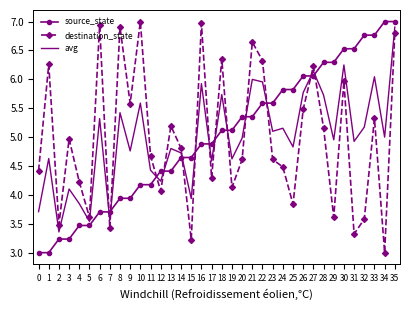

What is the total value across all series at 2?

10.1